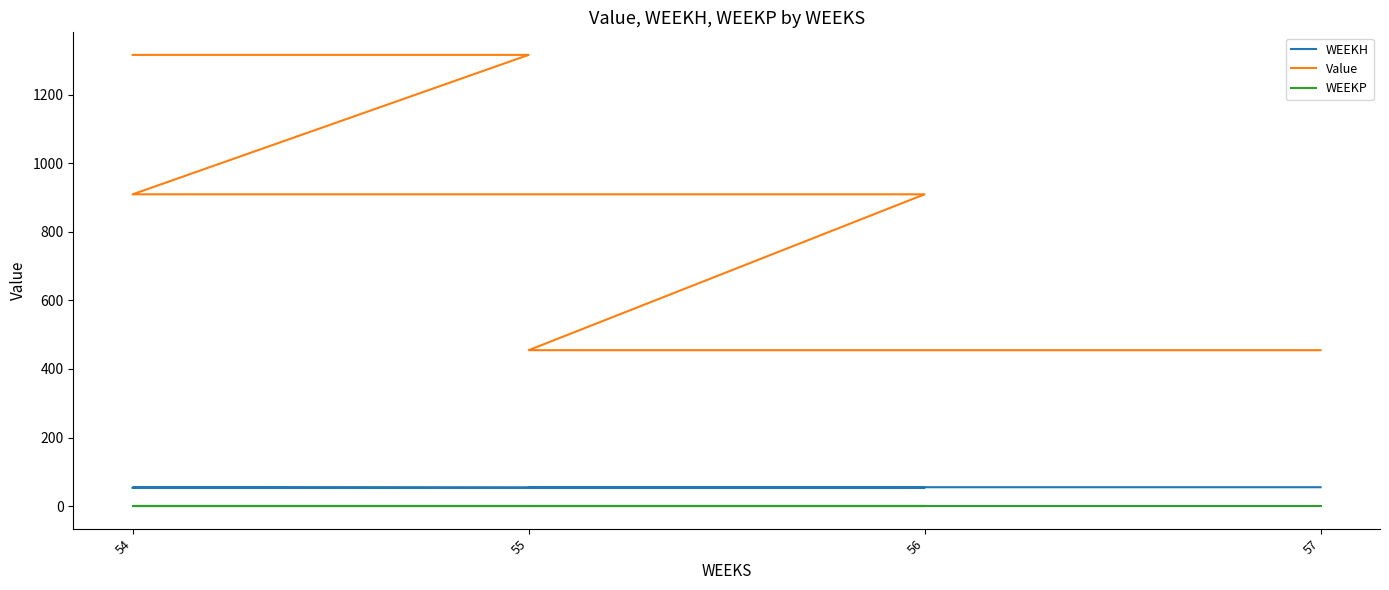

At which label does WEEKP reach its minimum?

54